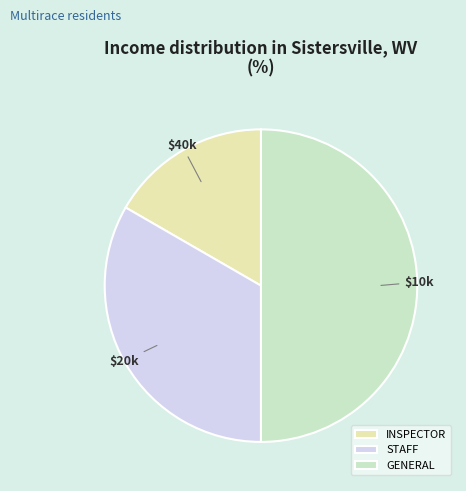

Is it true that GENERAL is 64% of the pie?

False